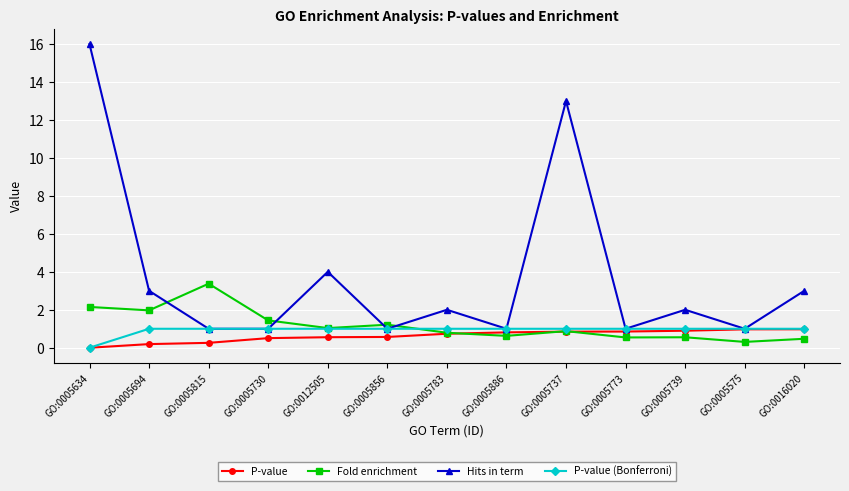

What is the average value of the P-value series?

0.6